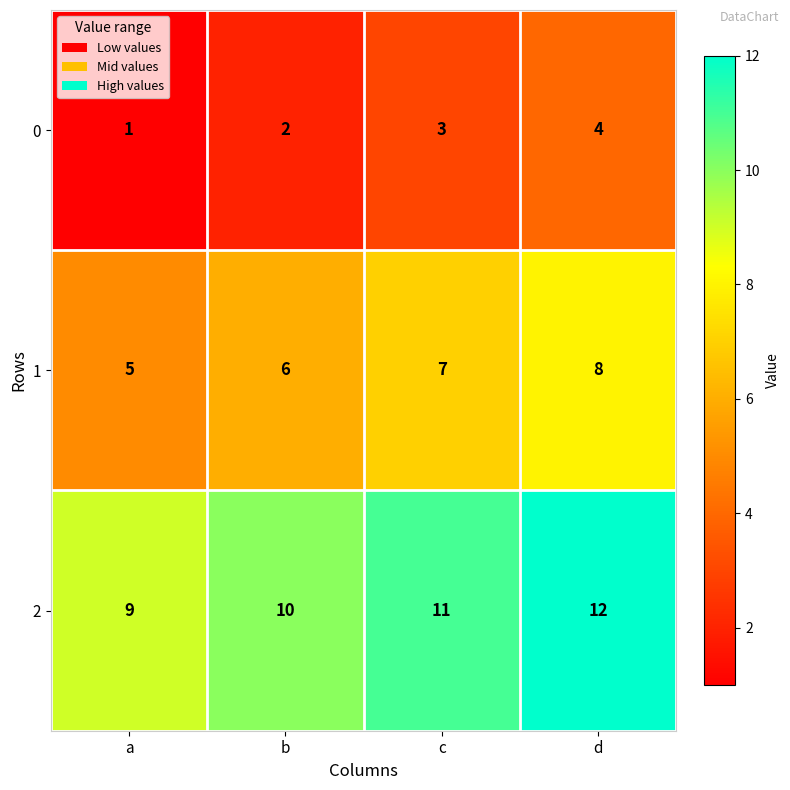

List the series in order of their overall mean, highest first.

2, 1, 0